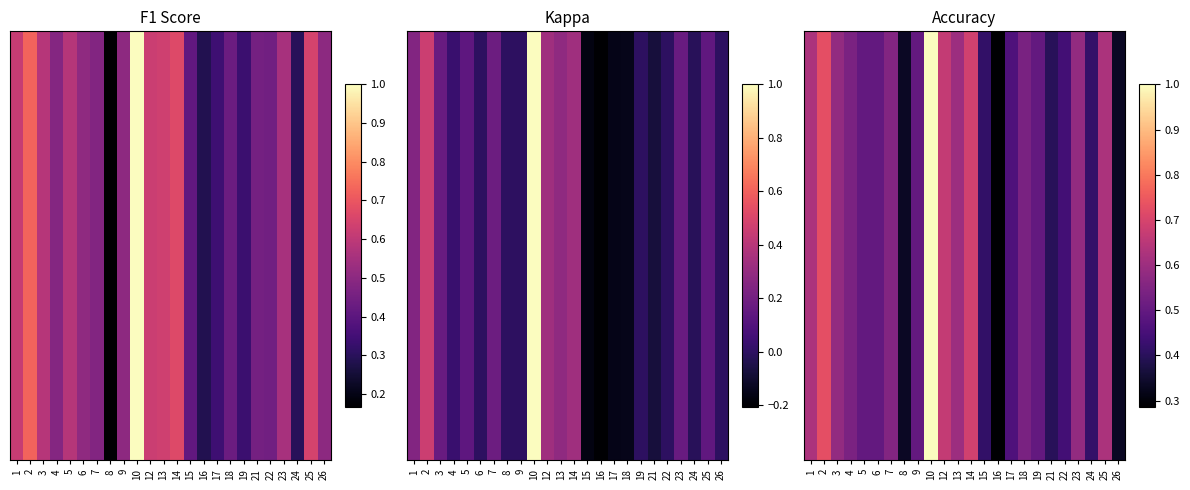

What is the sum of the values at 19 and 12?

1.2